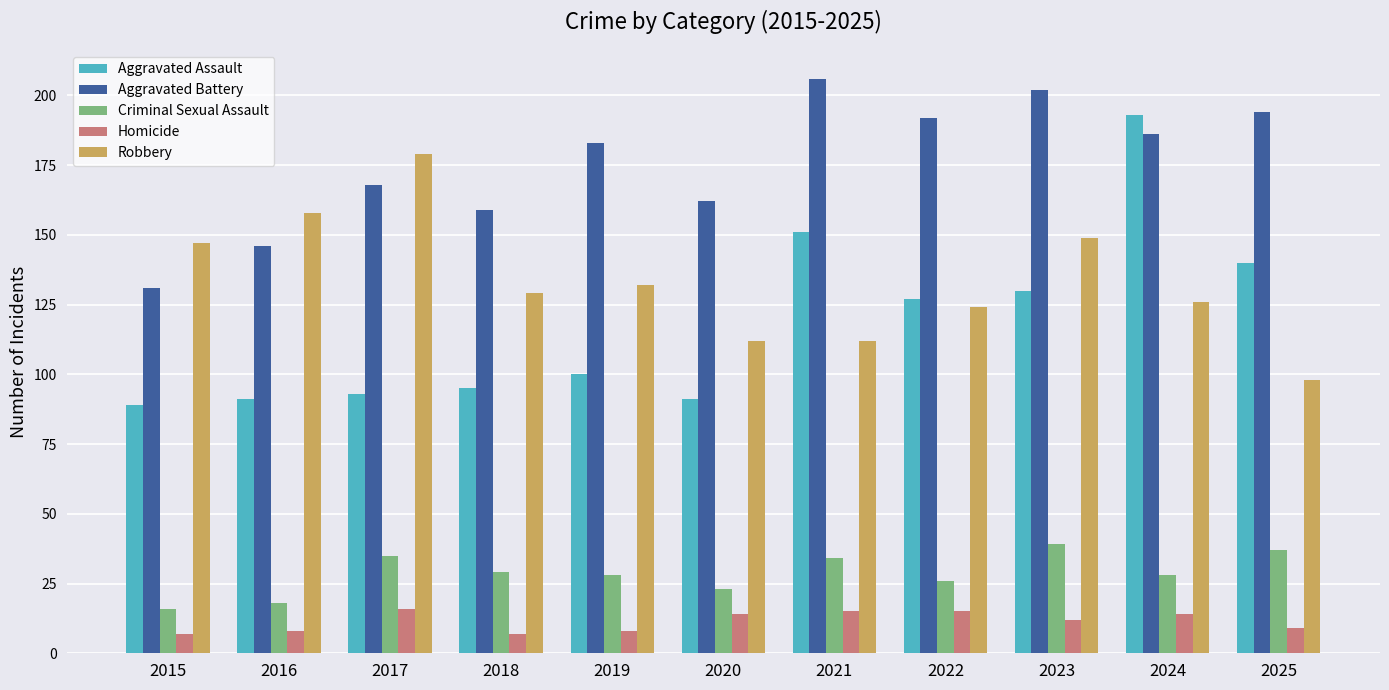

What is the sum of all Criminal Sexual Assault values?

313